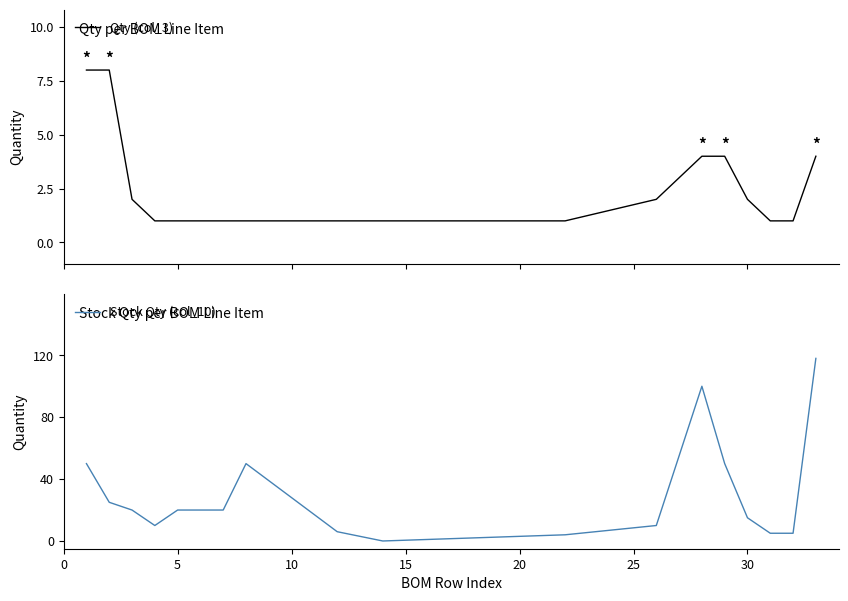

What is the greatest value displayed?

118